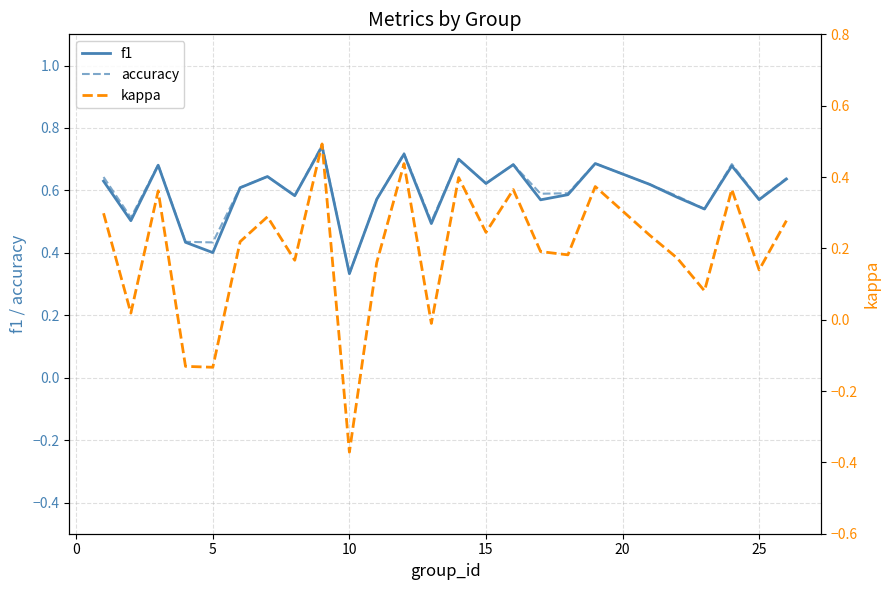

How many categories are shown in the chart?

25